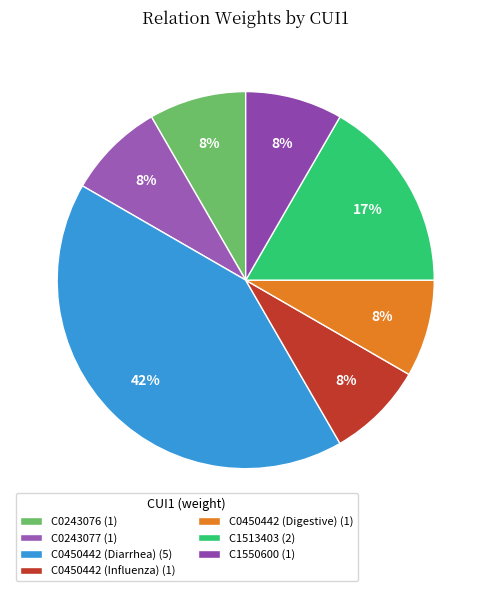

Count the number of slices in the pie.

7